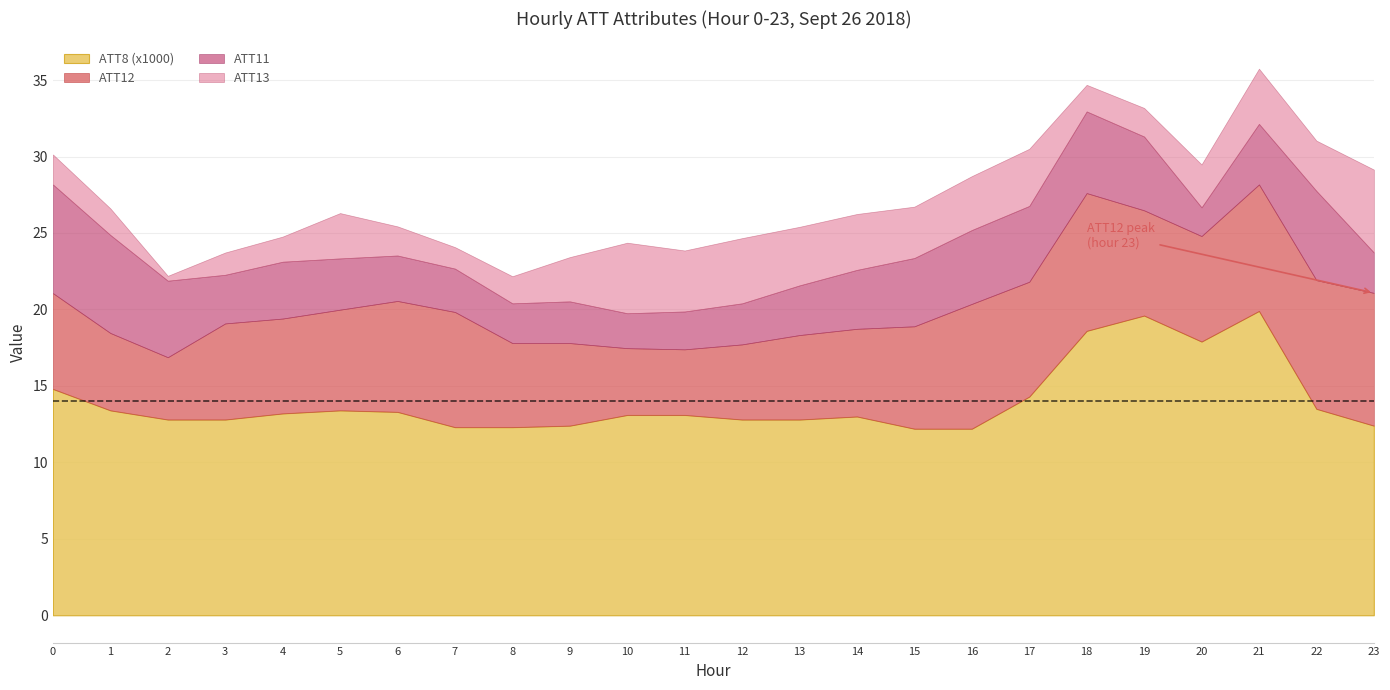

At which category does ATT13 reach its first local valley?

2